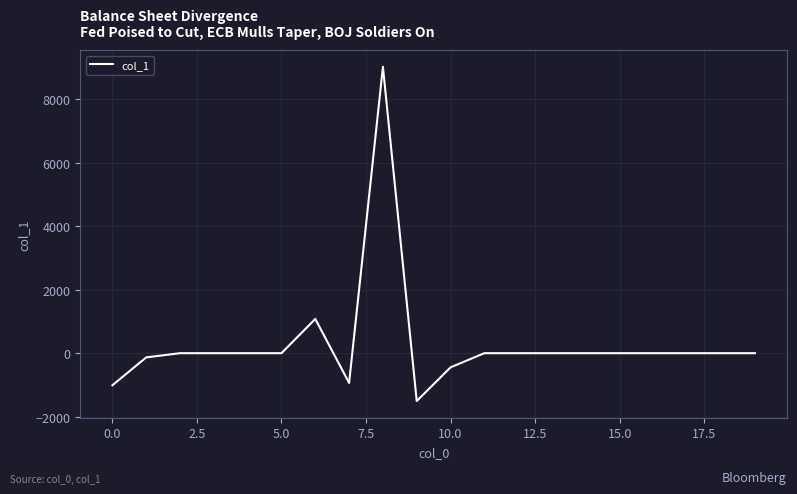

How many values are below 0?

5